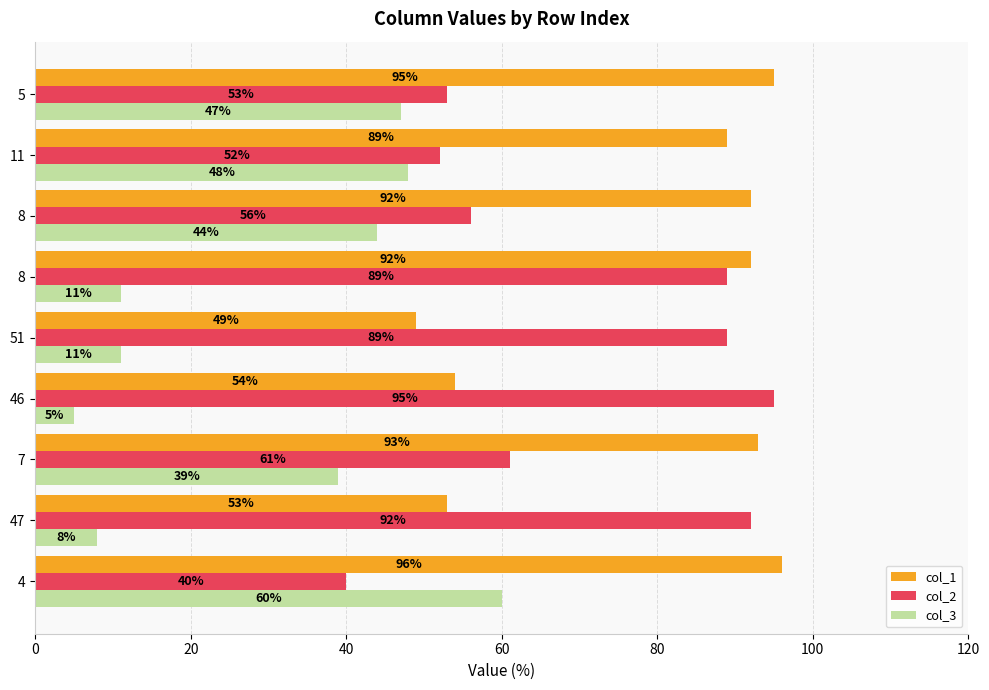

What is the difference between the maximum and second lowest values in the col_2 series?

43